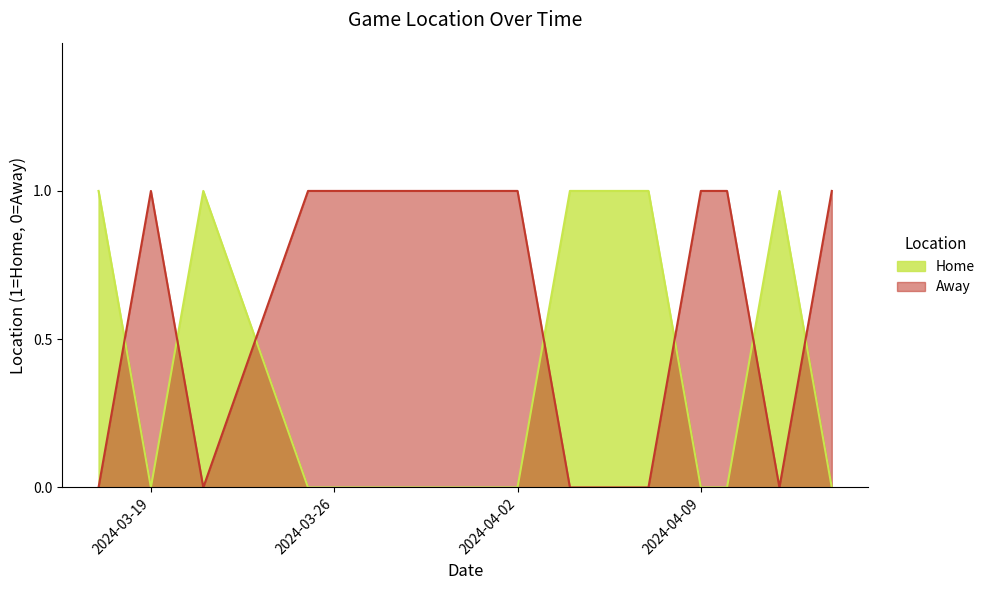

True or false: Away has more than 1 points higher than both neighbors.

False